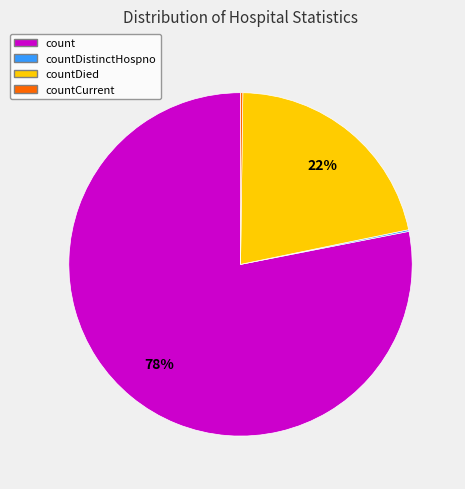

To the nearest percent, what is the difference between the largest and smallest slice percentages?

78%